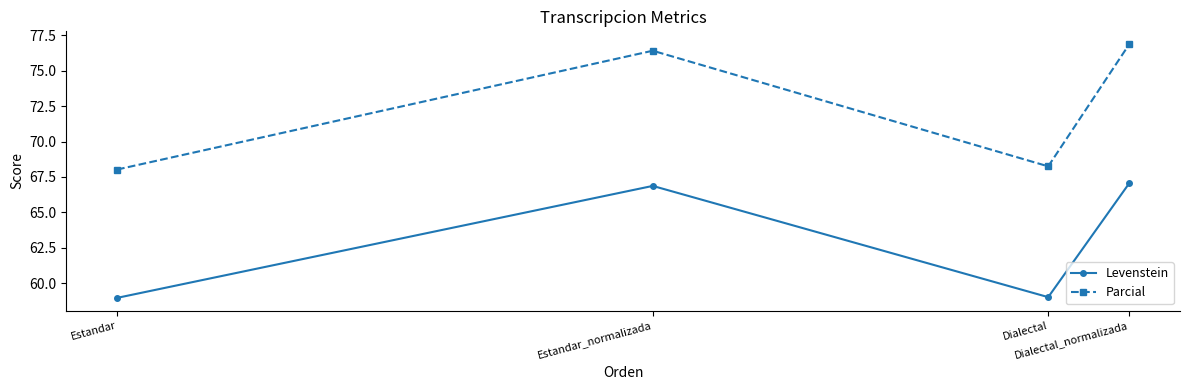

True or false: Parcial and Levenstein intersect in this chart.

False